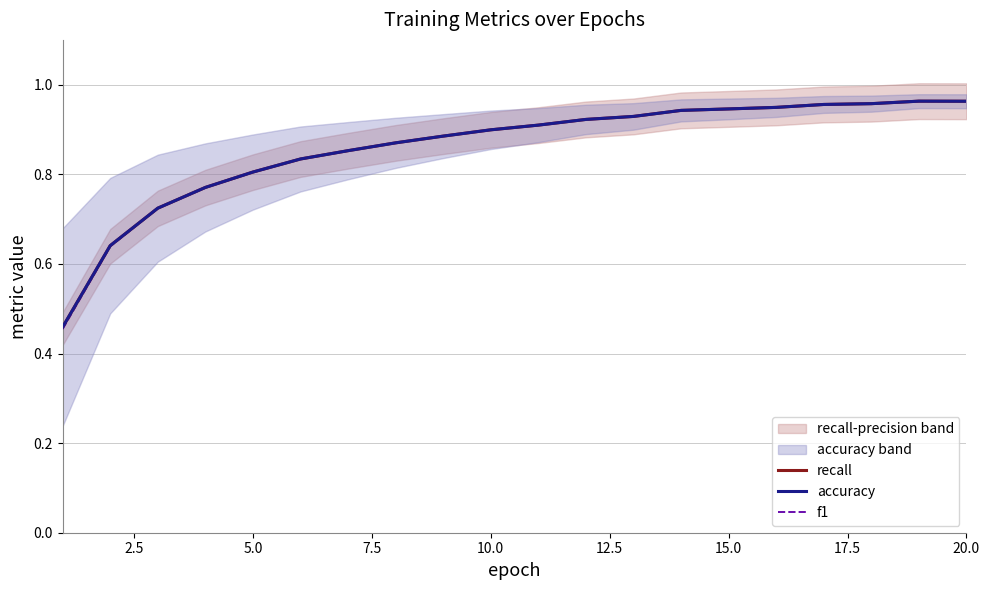

Does the chart have visible grid lines?

Yes